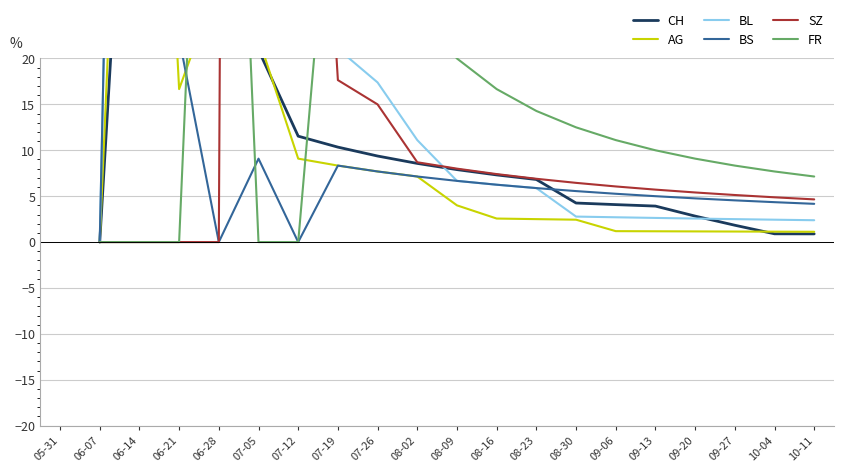

How many data points in BS are less than 5?

7